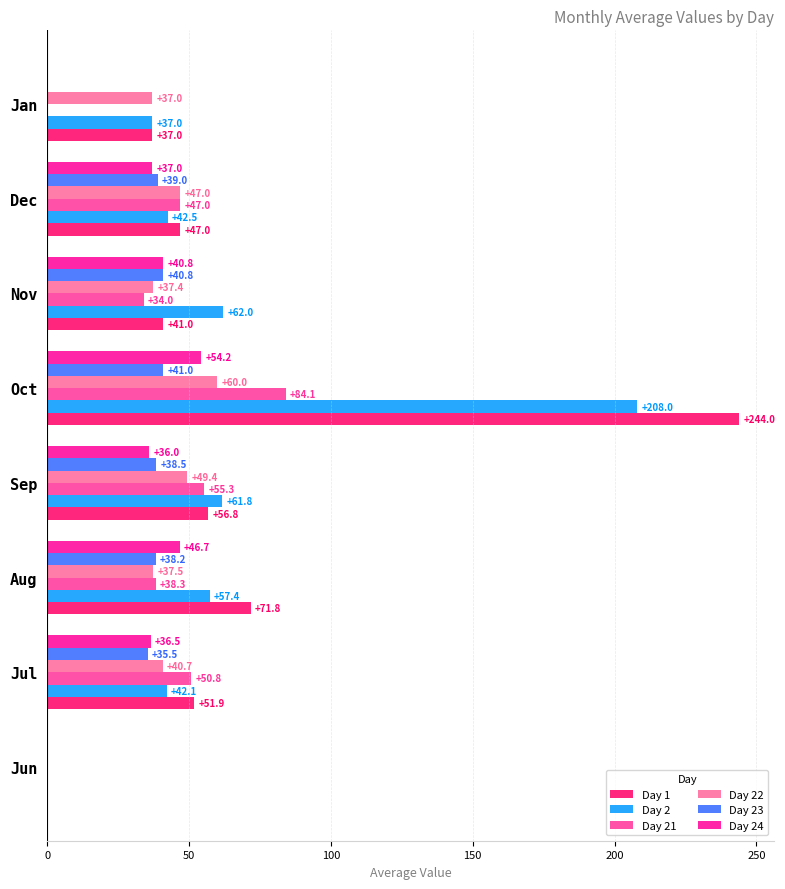

What are all the series names shown in the legend?

Day 1, Day 2, Day 21, Day 22, Day 23, Day 24